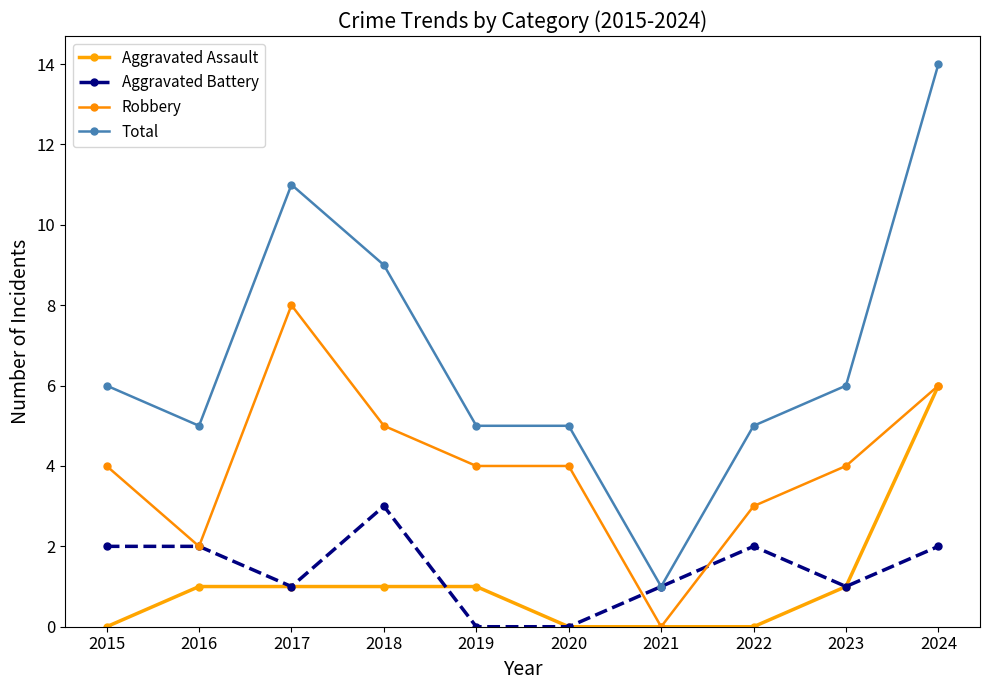

What is the value of the Total point at the 4th from the left?

9